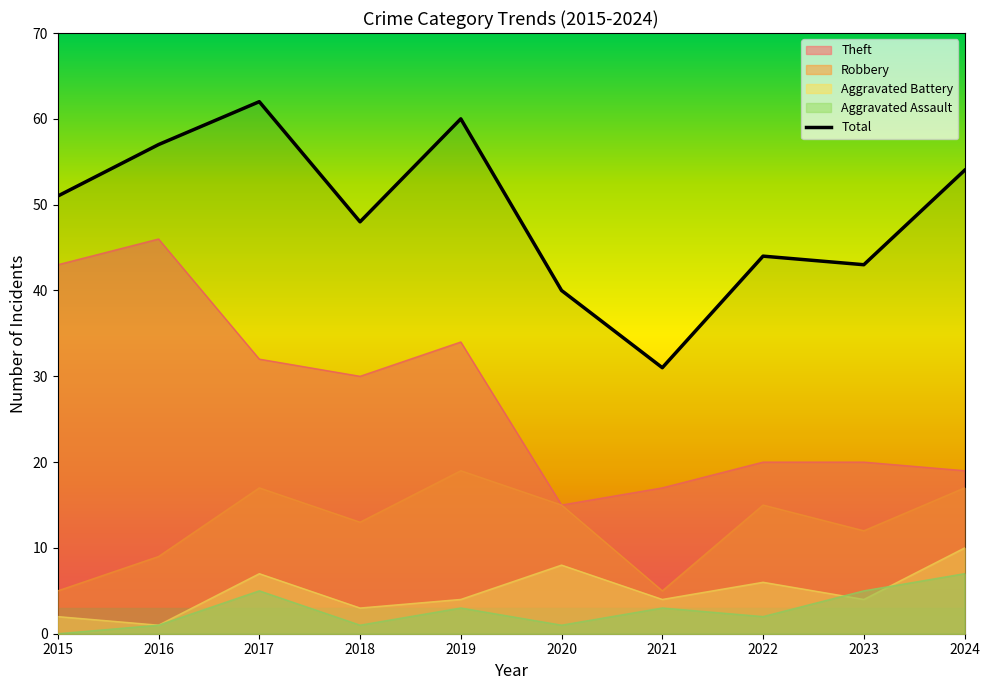

Count the number of data series in this chart.

5